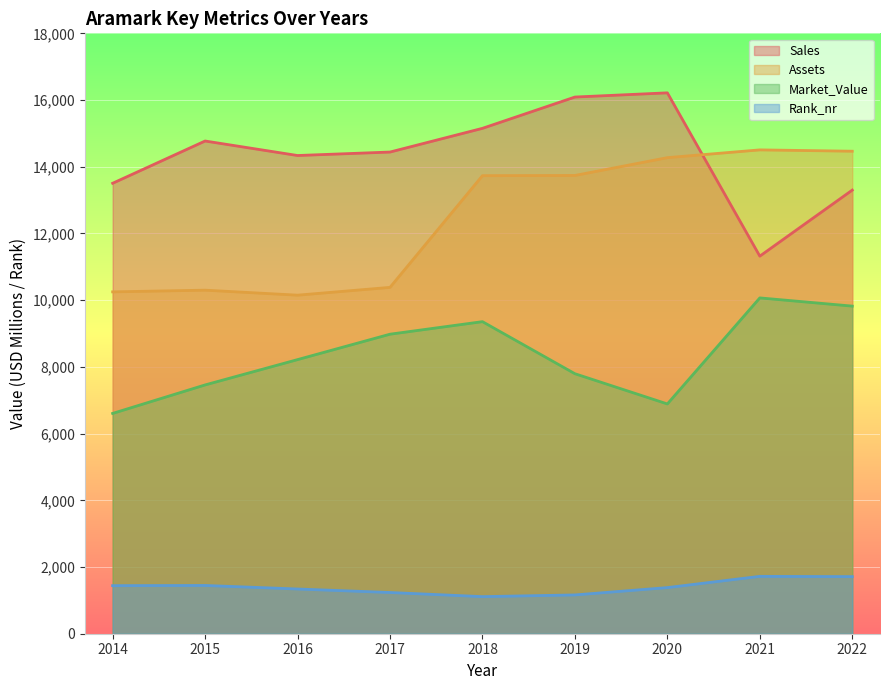

What is the sum of all Sales values?

129133